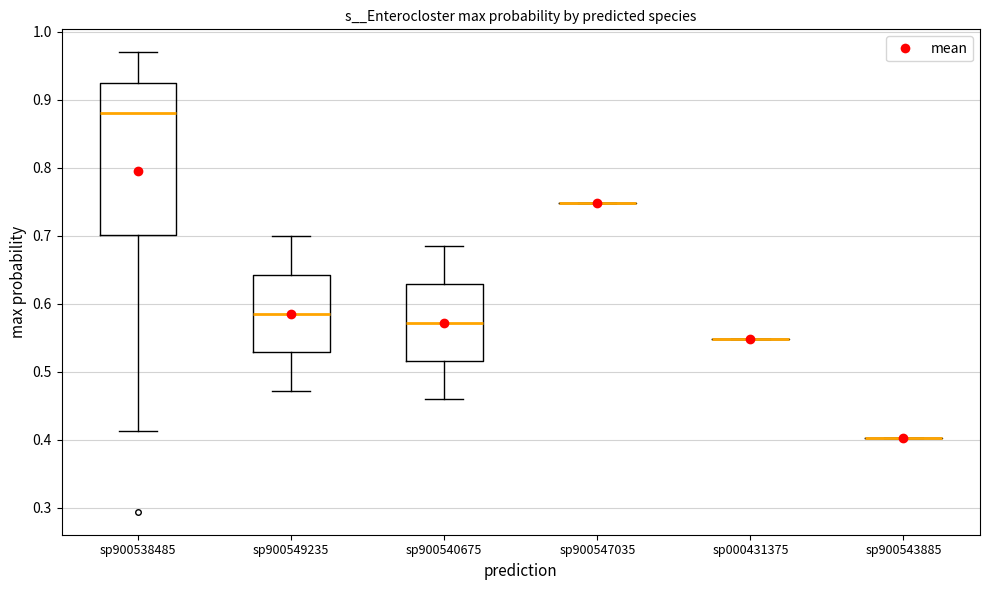

Which box is the tallest, from its lower edge to its upper edge?

sp900538485